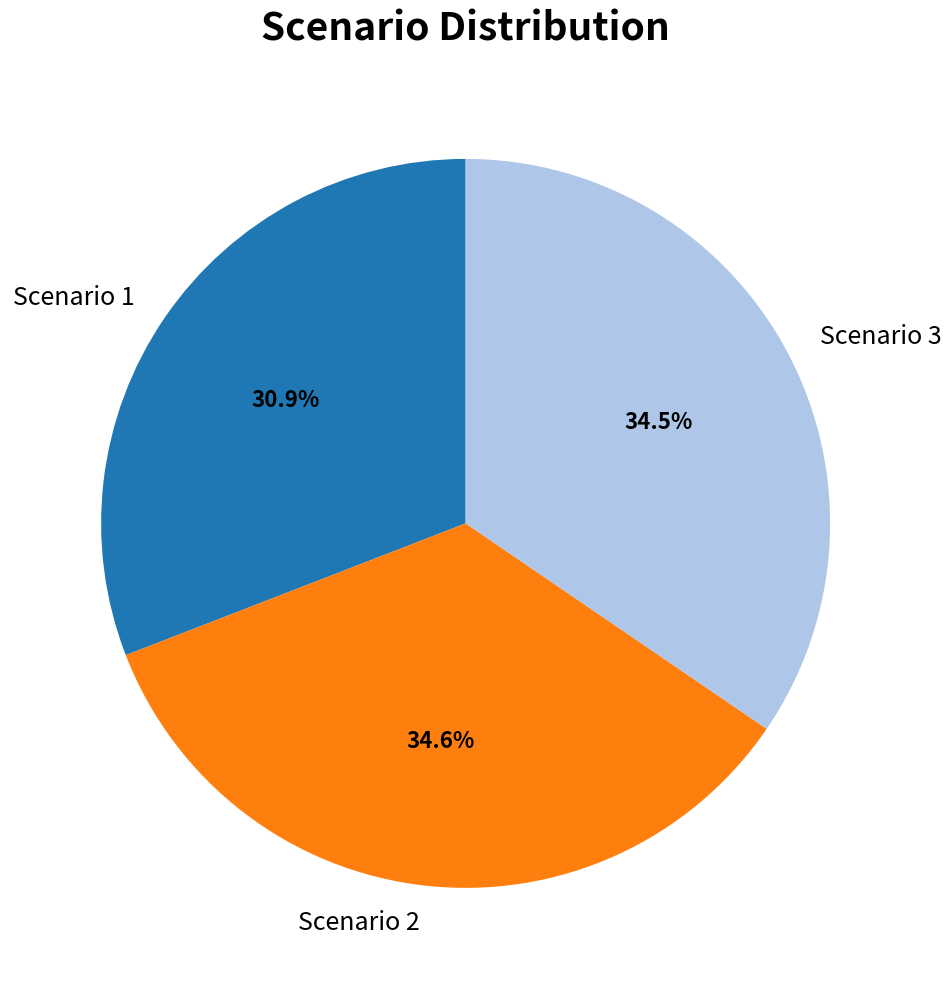

How many slices are in this pie chart?

3